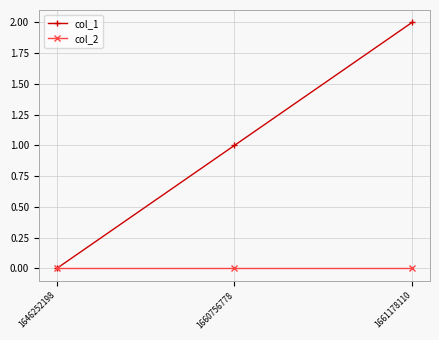

Rank the series at 1660756778 from lowest to highest value.

col_2, col_1